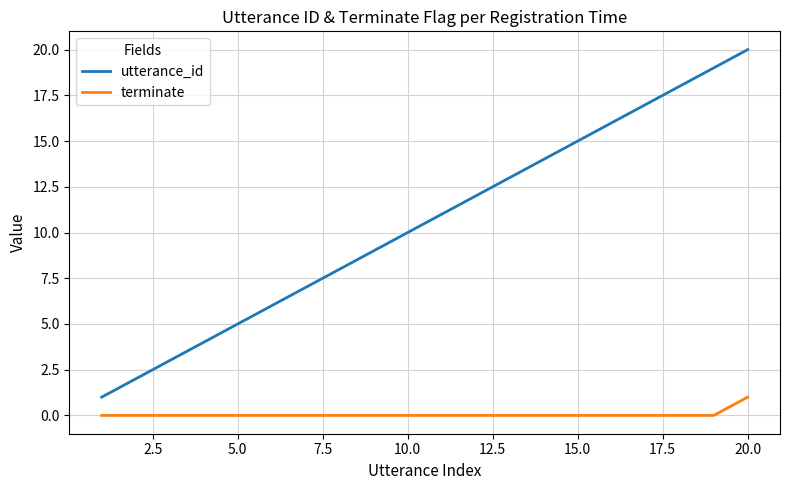

True or false: utterance_id and terminate cross at least once.

False